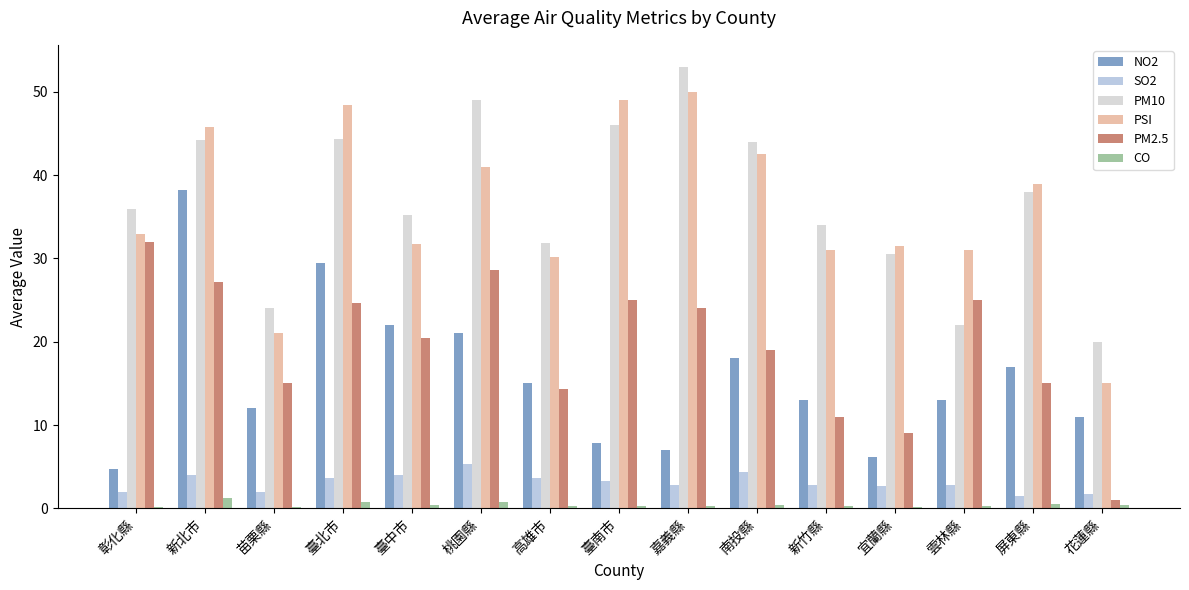

Which series changed the most between 新竹縣 and 屏東縣?

PSI